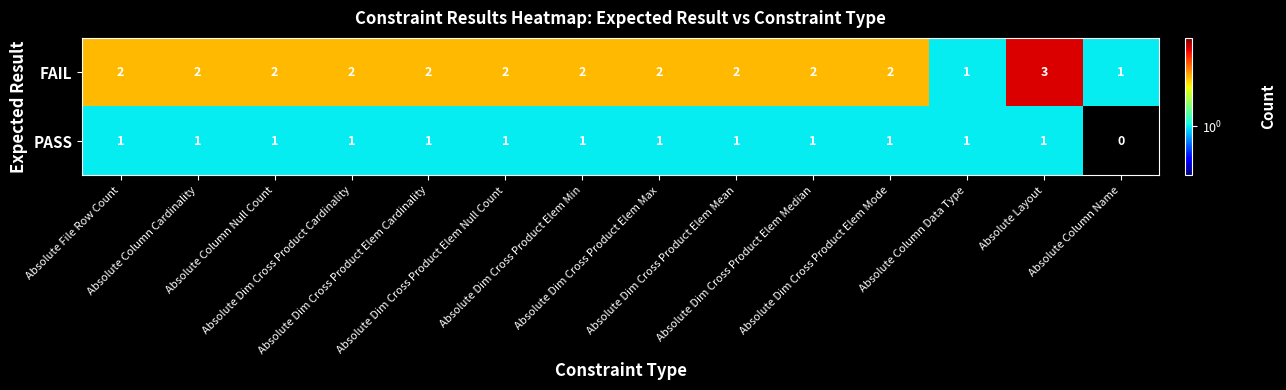

How many FAIL values are between 2 and 3?

12